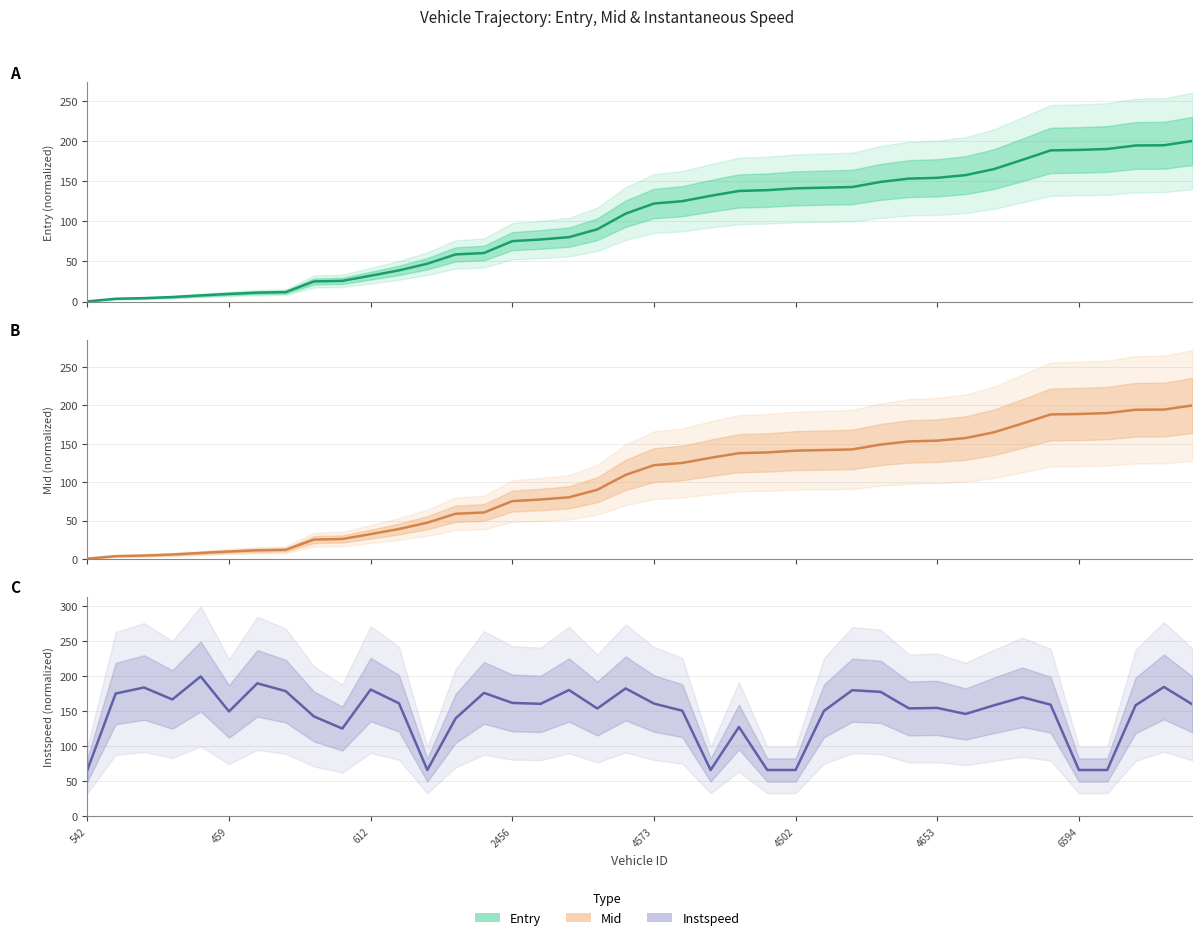

Which category has the highest value in the entry series?

39